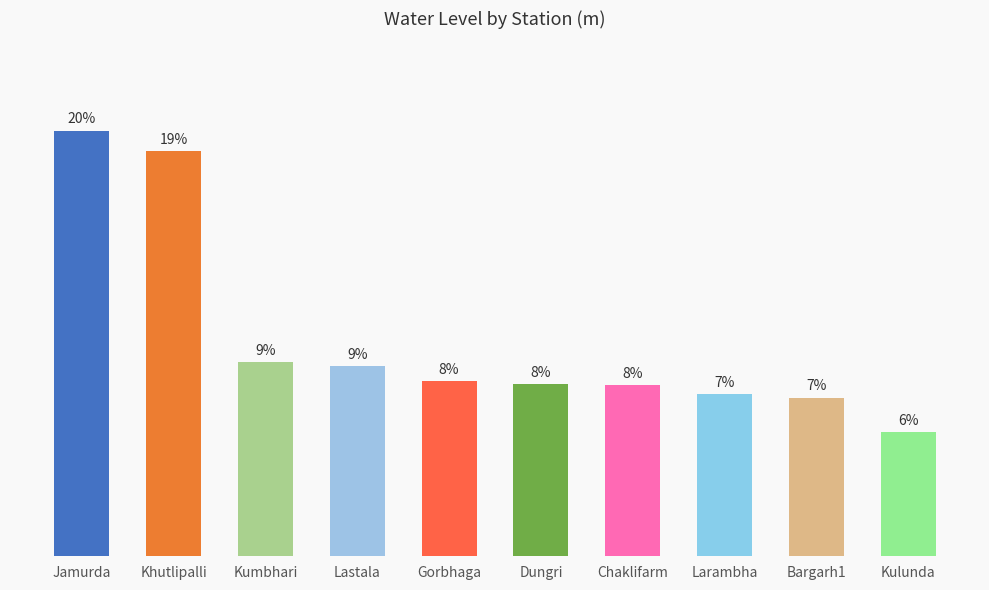

Does the chart contain any negative values?

No